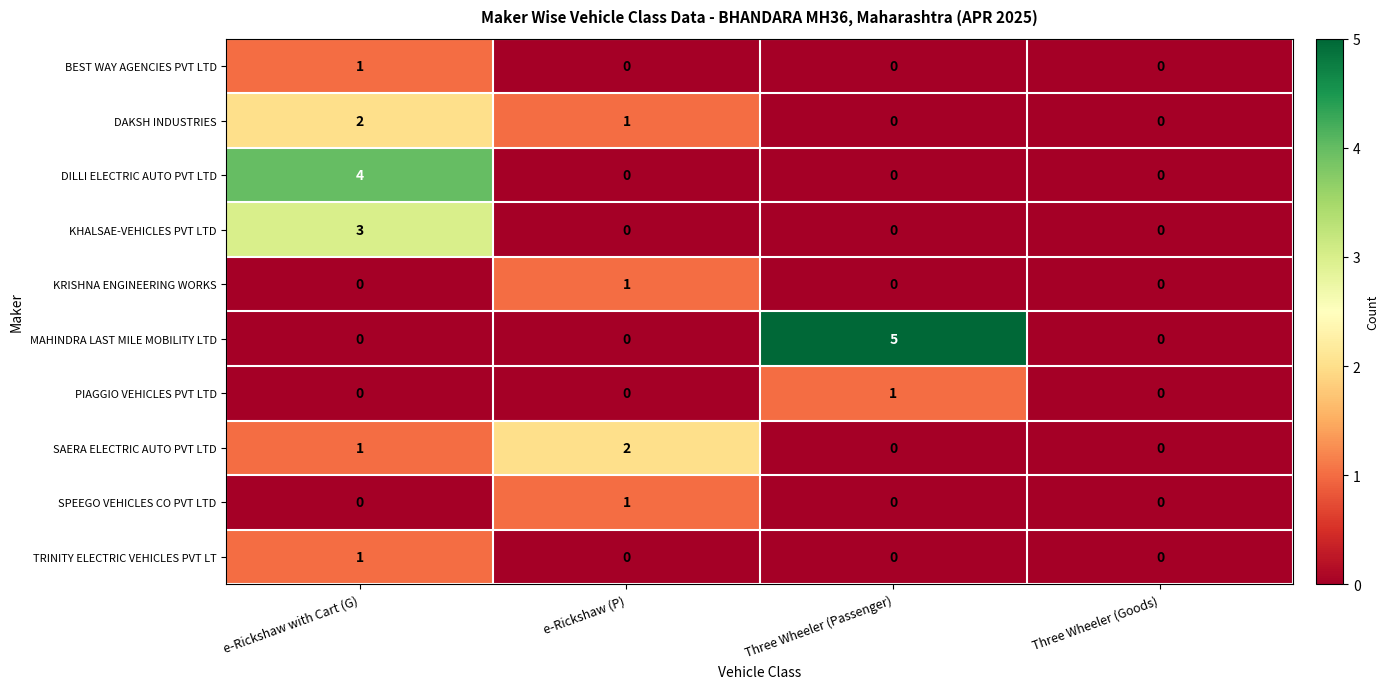

Where is DAKSH INDUSTRIES nearest to the value 1?

e-Rickshaw (P)